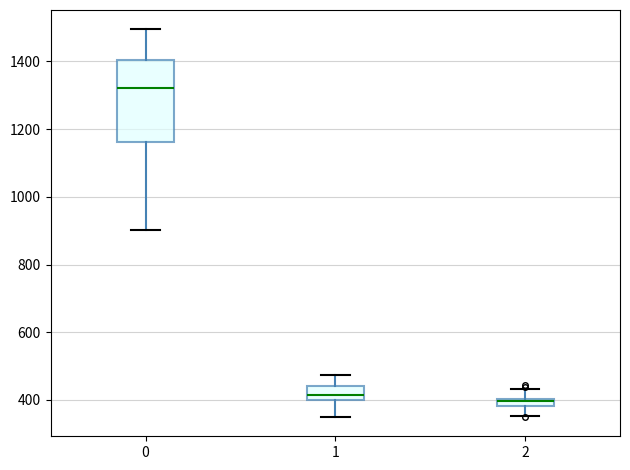

Where is the upper edge of the box at x = 1 on the y-axis? The values are not printed on the chart, so give them approximately, as read against the axis.

440